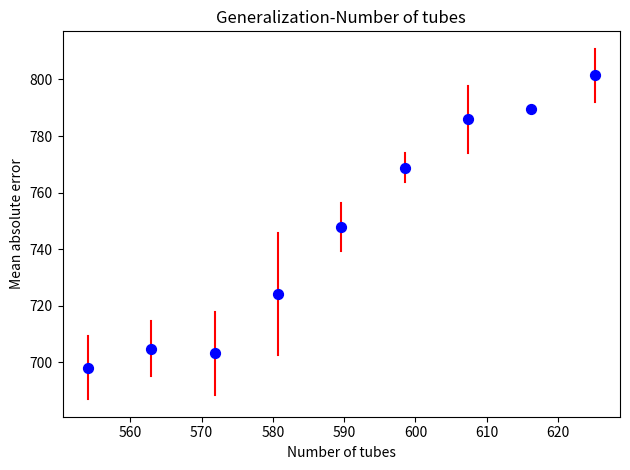

What is the range of Y values (max minus min)?

103.3